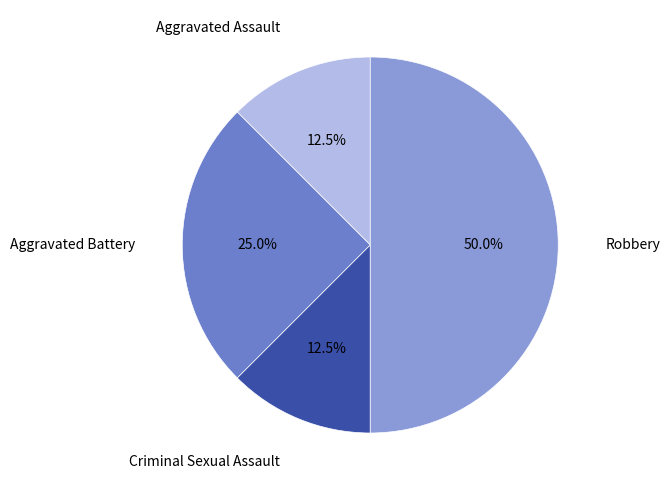

What is the largest slice in the pie chart?

Robbery